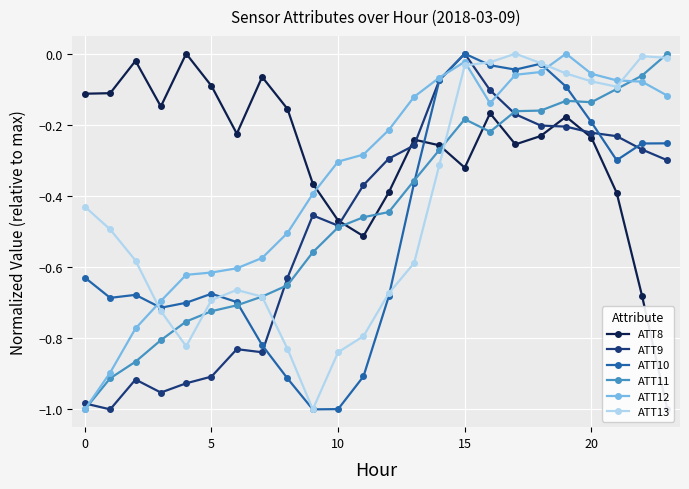

True or false: ATT9 has more than 1 points higher than both neighbors.

True